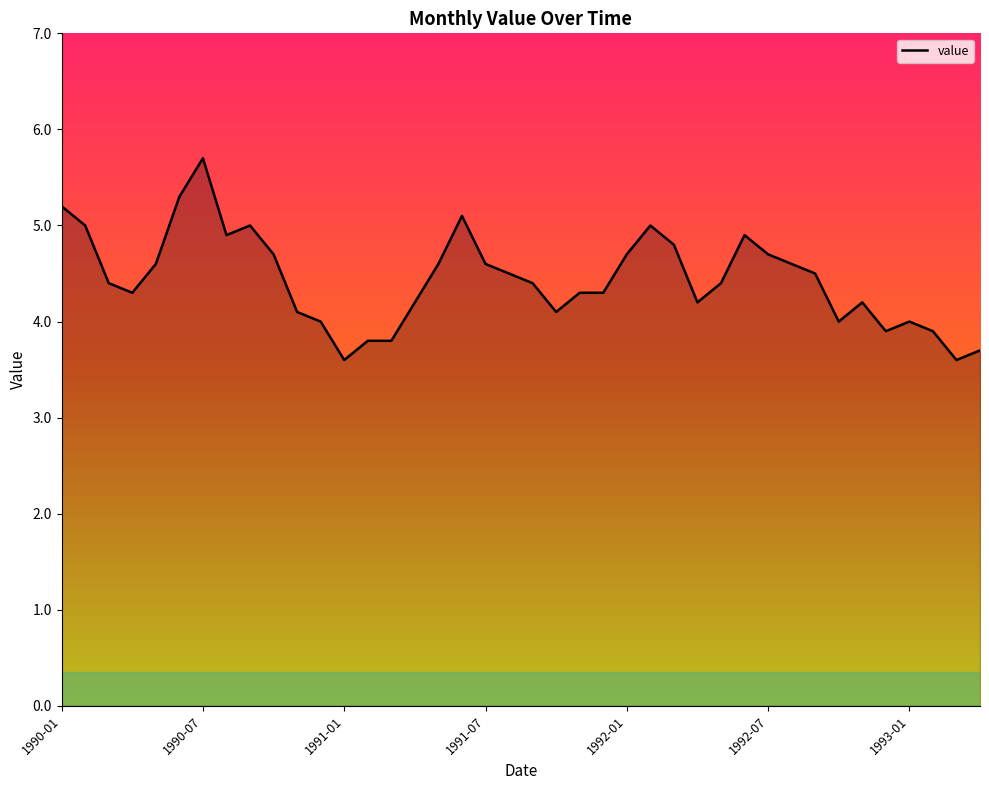

What is the minimum value shown in the chart?

3.6